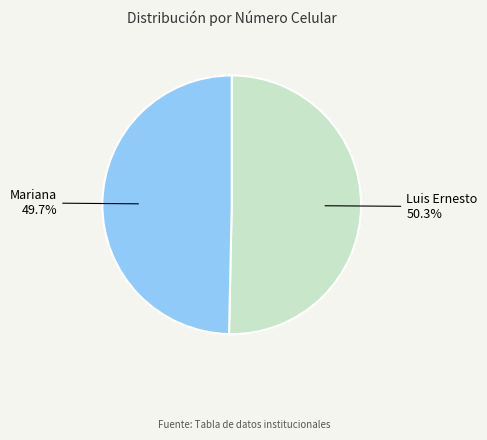

Is the sum of Mariana and Luis Ernesto greater than half?

Yes